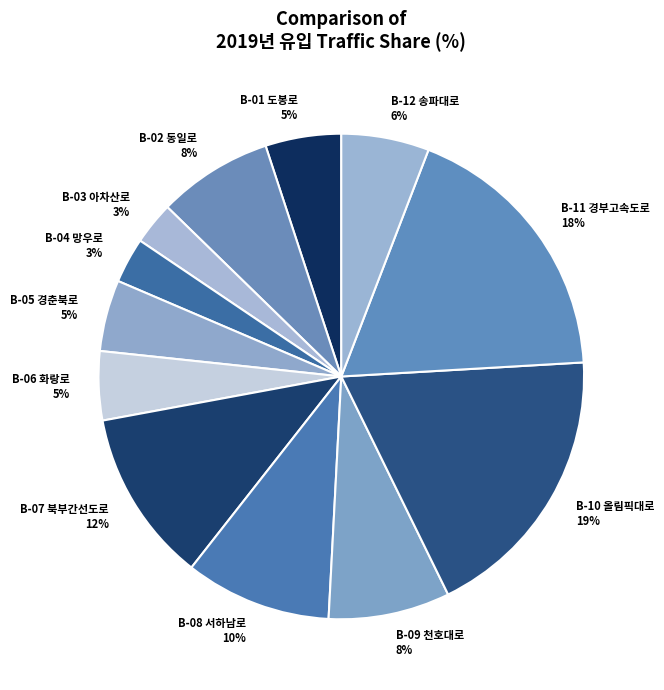

Do B-02 동일로 and B-07 북부간선도로 together represent more than half of the pie?

No